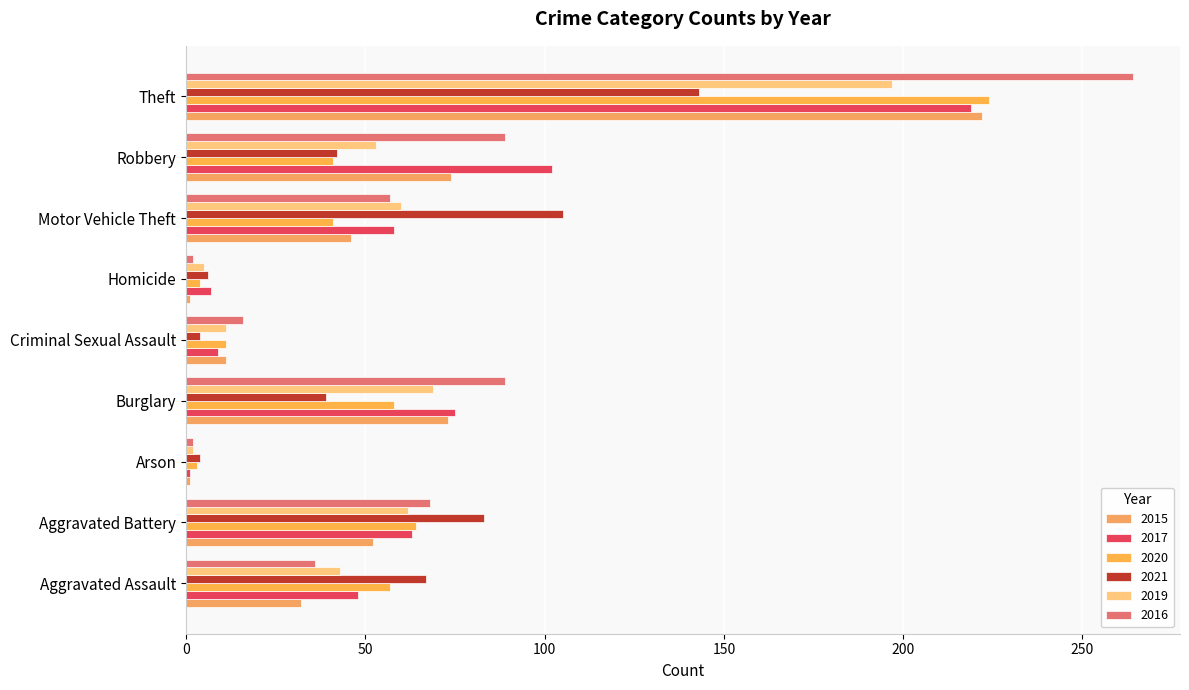

How many distinct data groups are displayed?

6